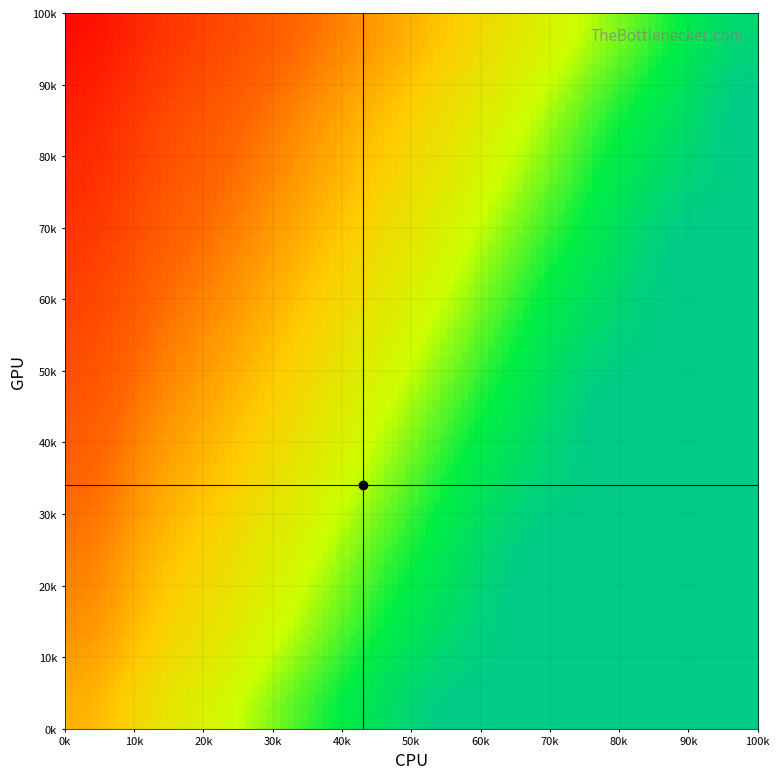

What is the greatest value displayed?

100